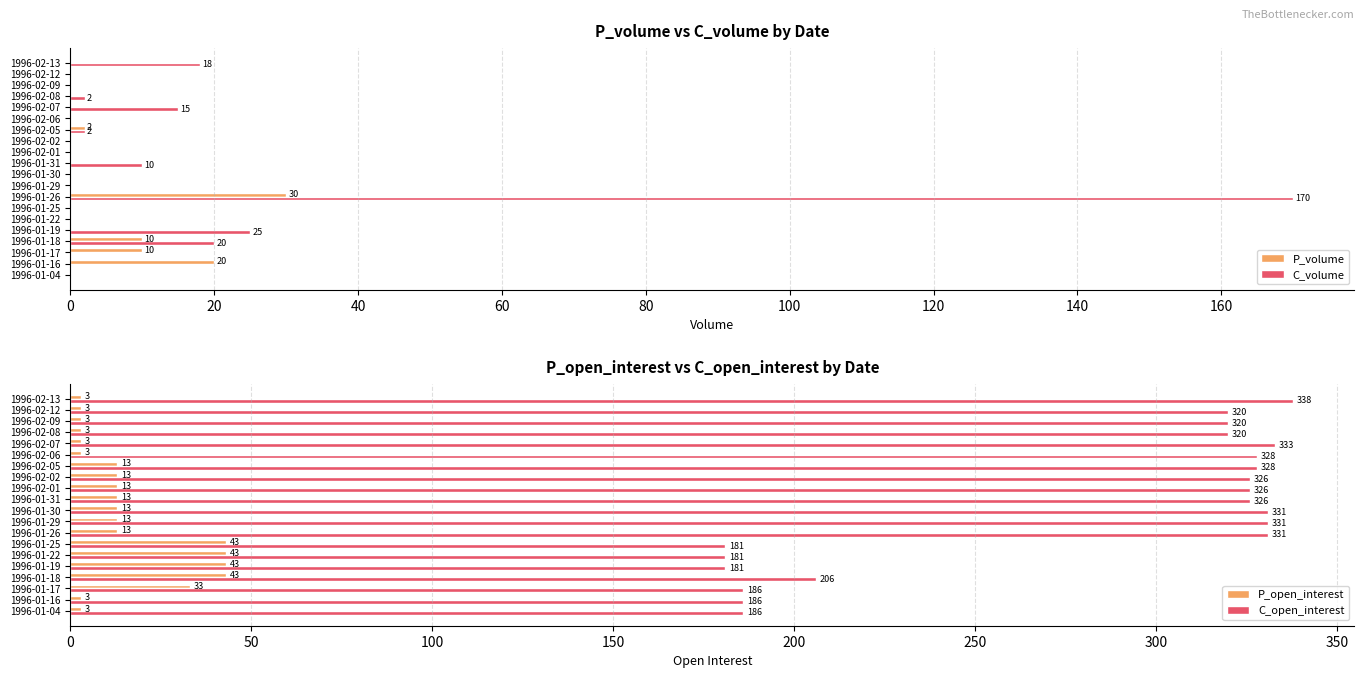

The value of P_volume at 1996-02-13 is 0. True or false?

True